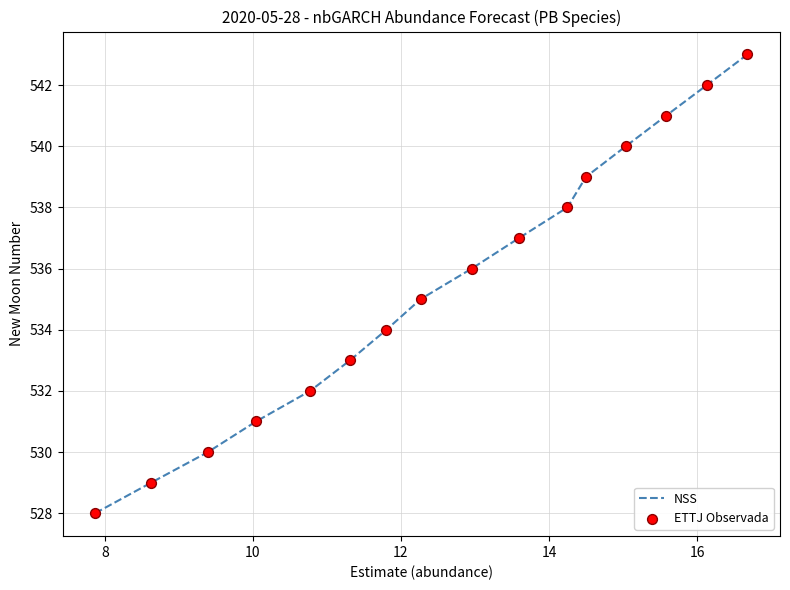

What is the maximum value shown in the chart?

543